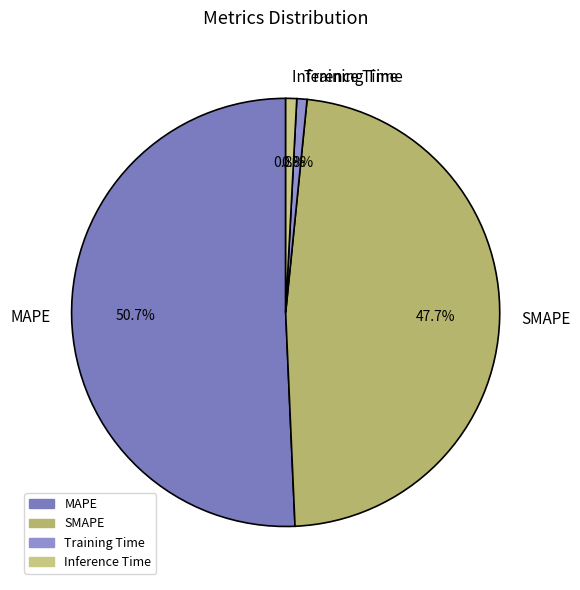

True or false: Inference Time accounts for 1% of the total.

True